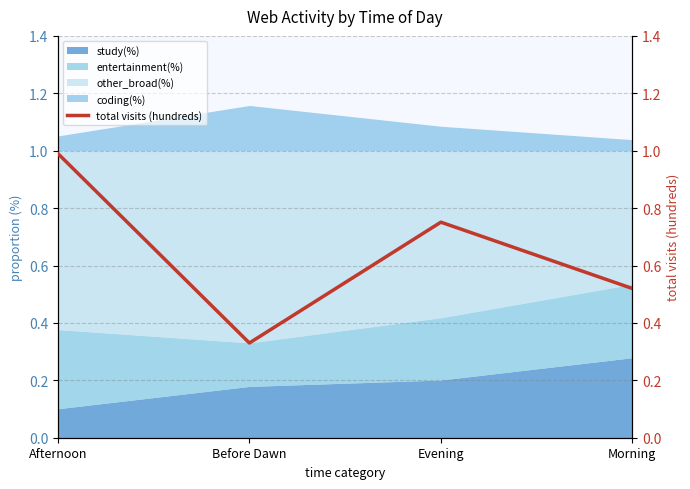

What is the smallest value displayed?

0.3